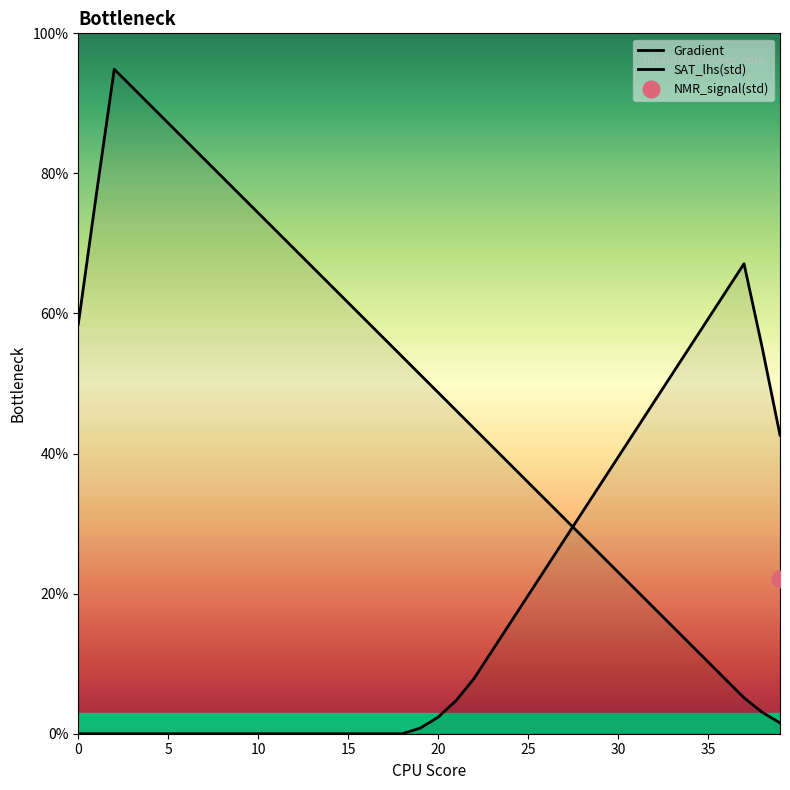

Which series ends up on top after the final intersection of SAT_lhs(std) and Gradient?

SAT_lhs(std)